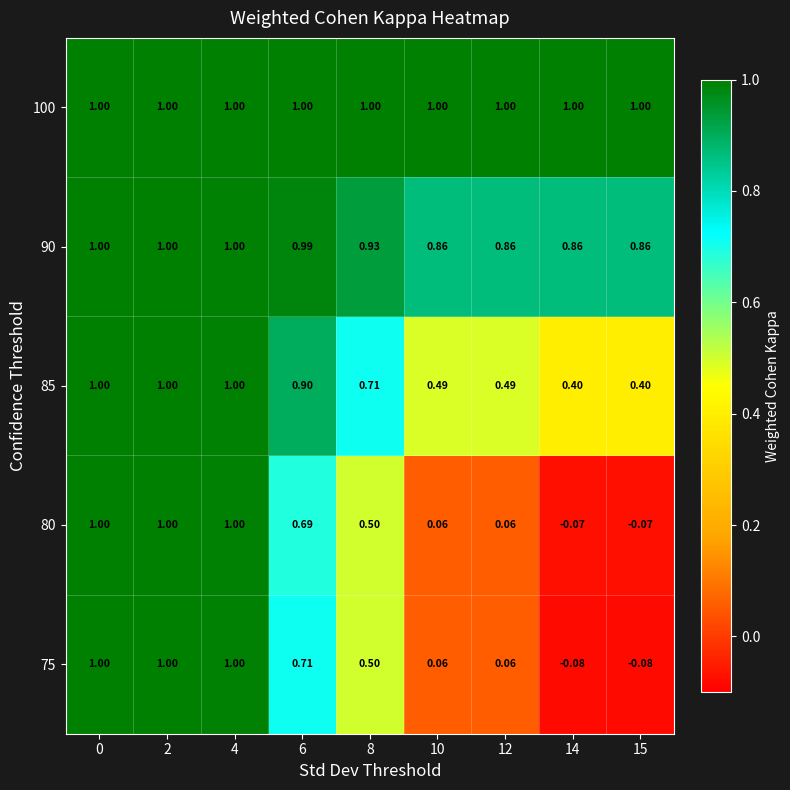

Is the value of 80 at 8 greater than the value of 85 at 10?

Yes